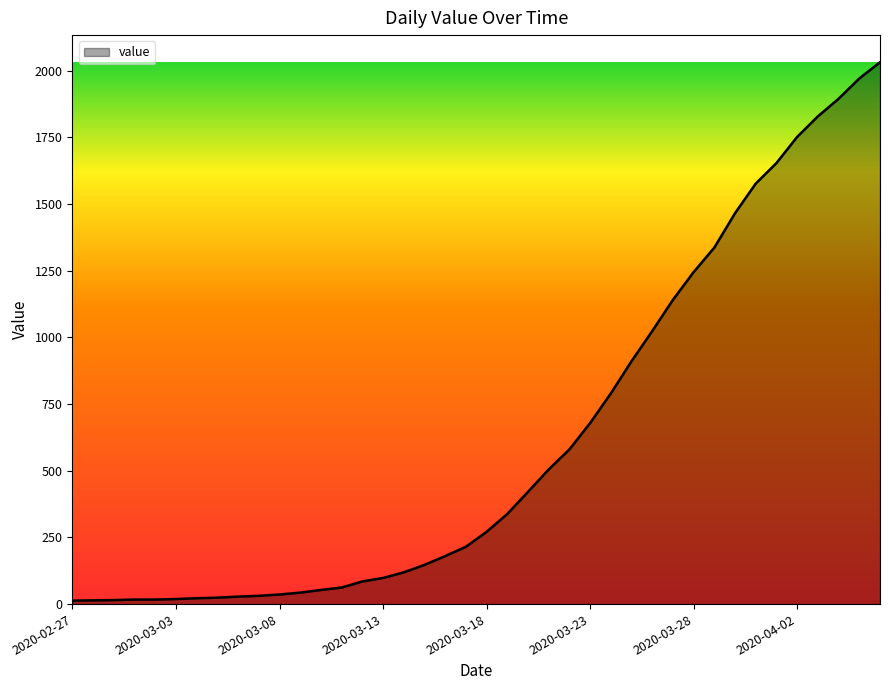

Does the chart display data point markers on the line(s)?

No